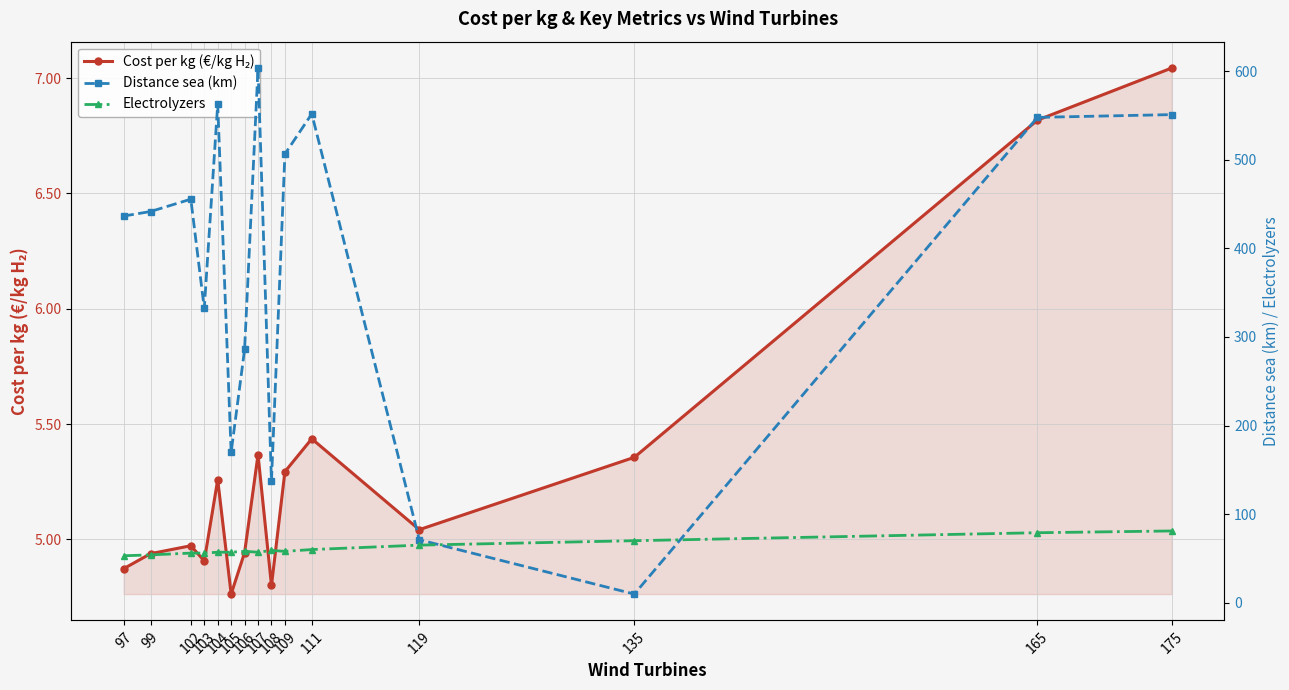

How many series are shown in this chart?

3